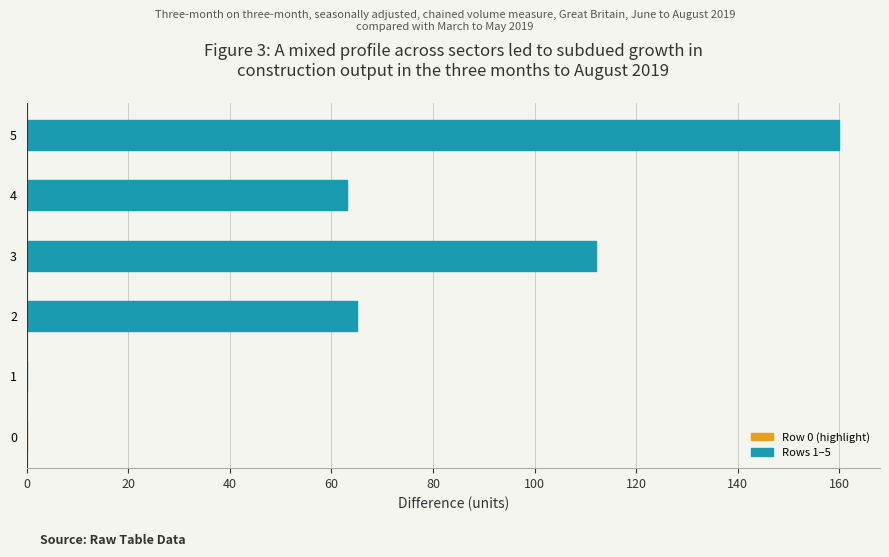

What is the change in value from 1 to 3?

+112